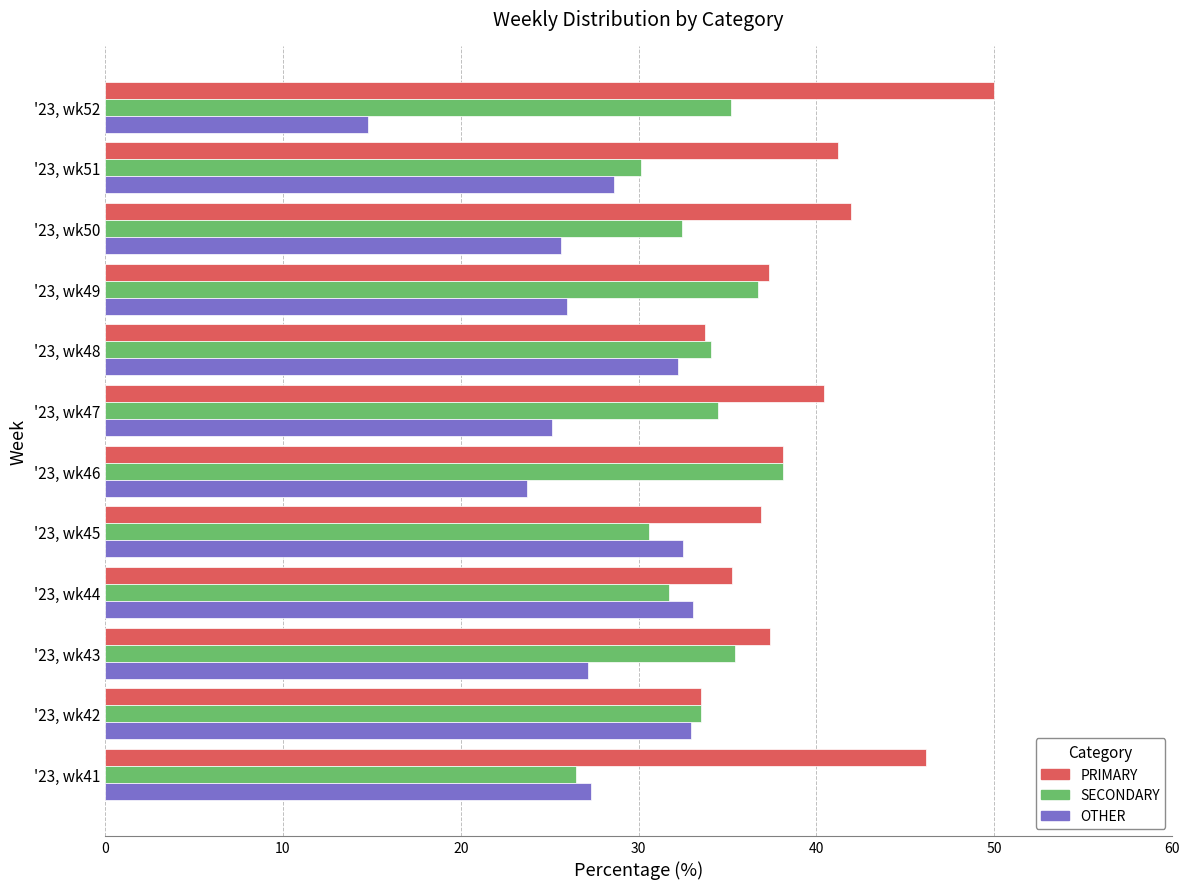

Rank the series by their maximum value, from highest to lowest.

PRIMARY, SECONDARY, OTHER